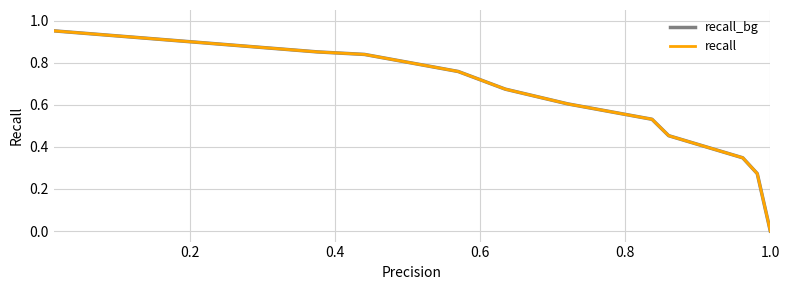

Which series has the widest spread of values?

recall_bg